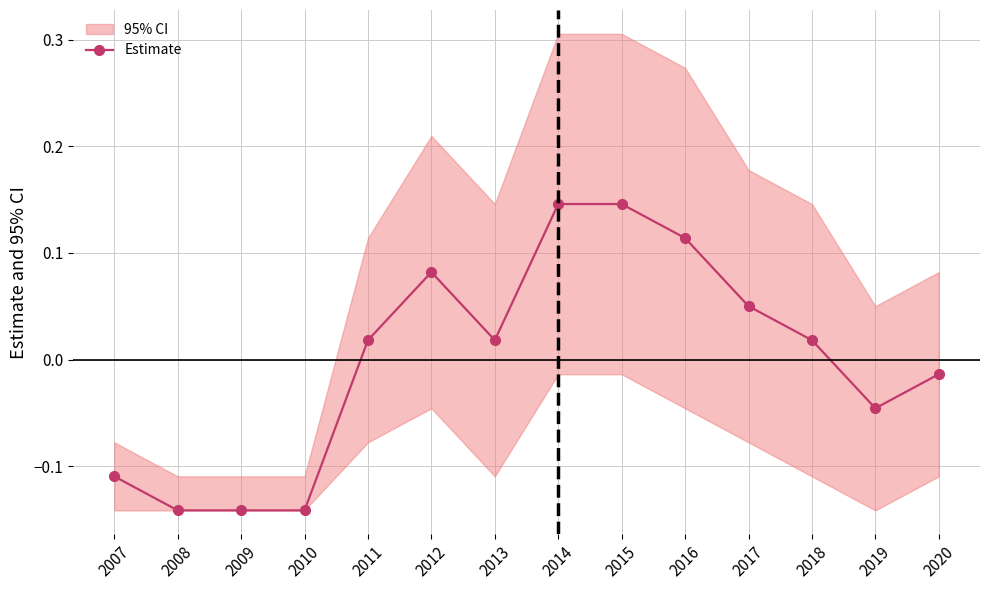

Where is the first local maximum?

2012